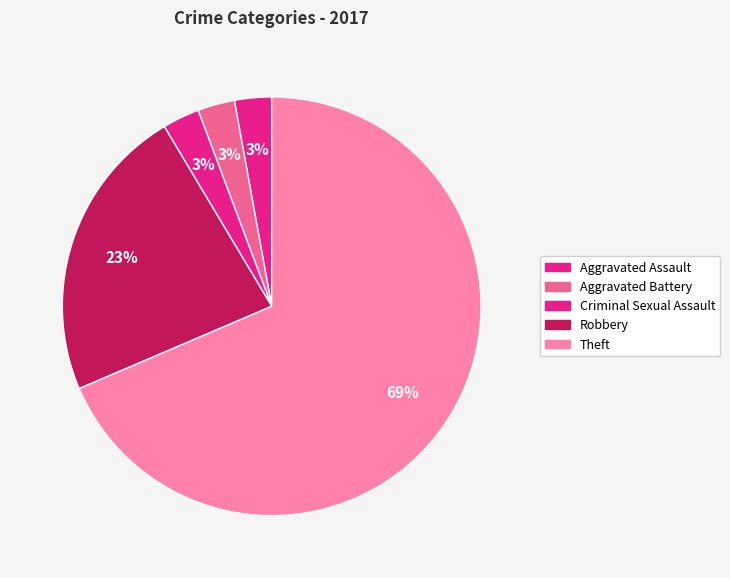

How many slices are in this pie chart?

5